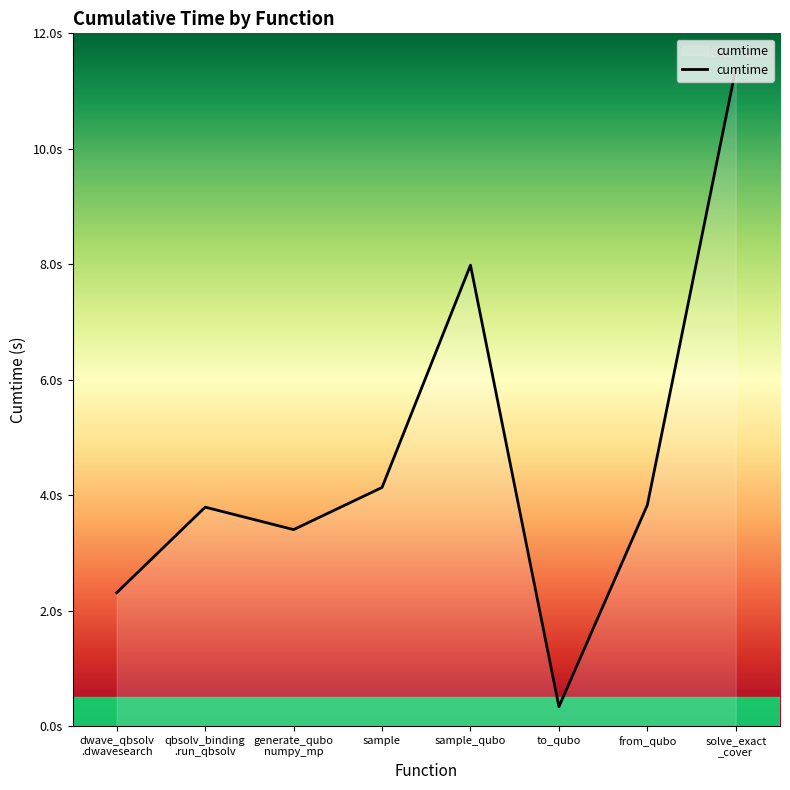

Between from_qubo and sample, which is larger?

sample